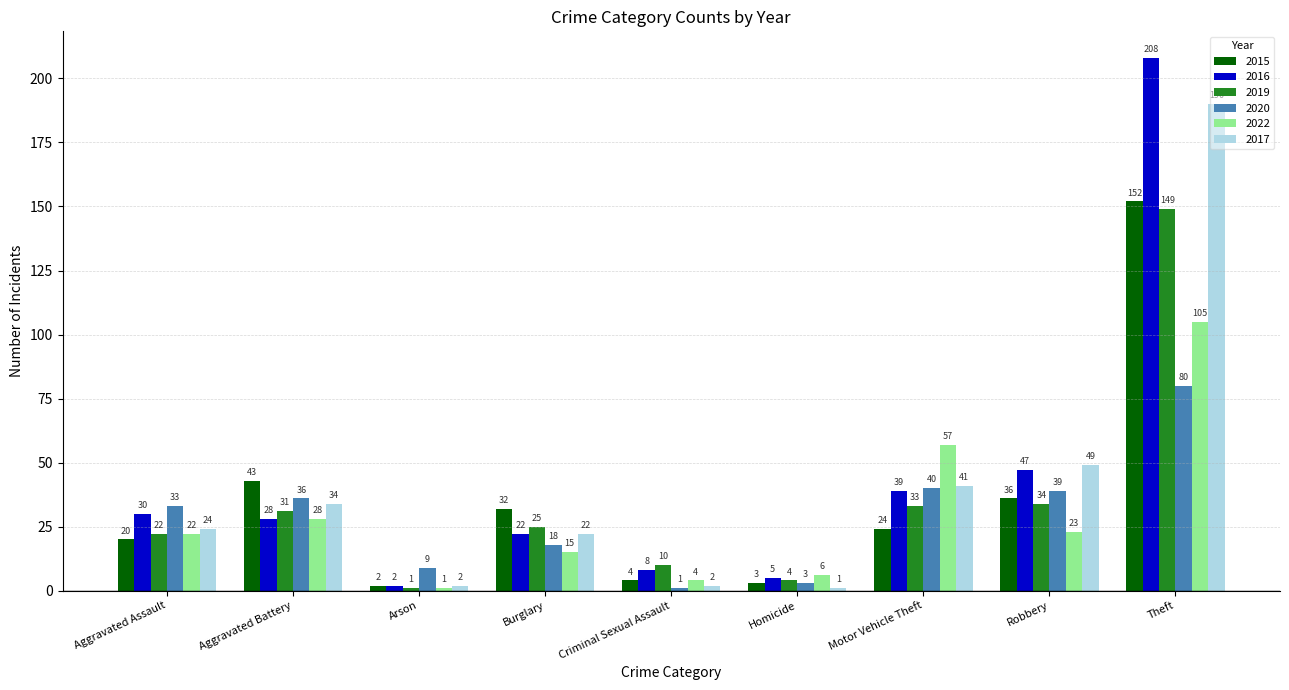

What is the label of the 5th bar from the right?

Criminal Sexual Assault